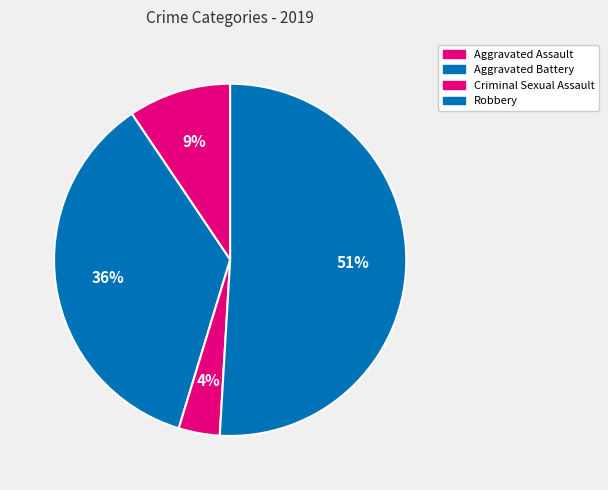

How many segments does this pie chart have?

4